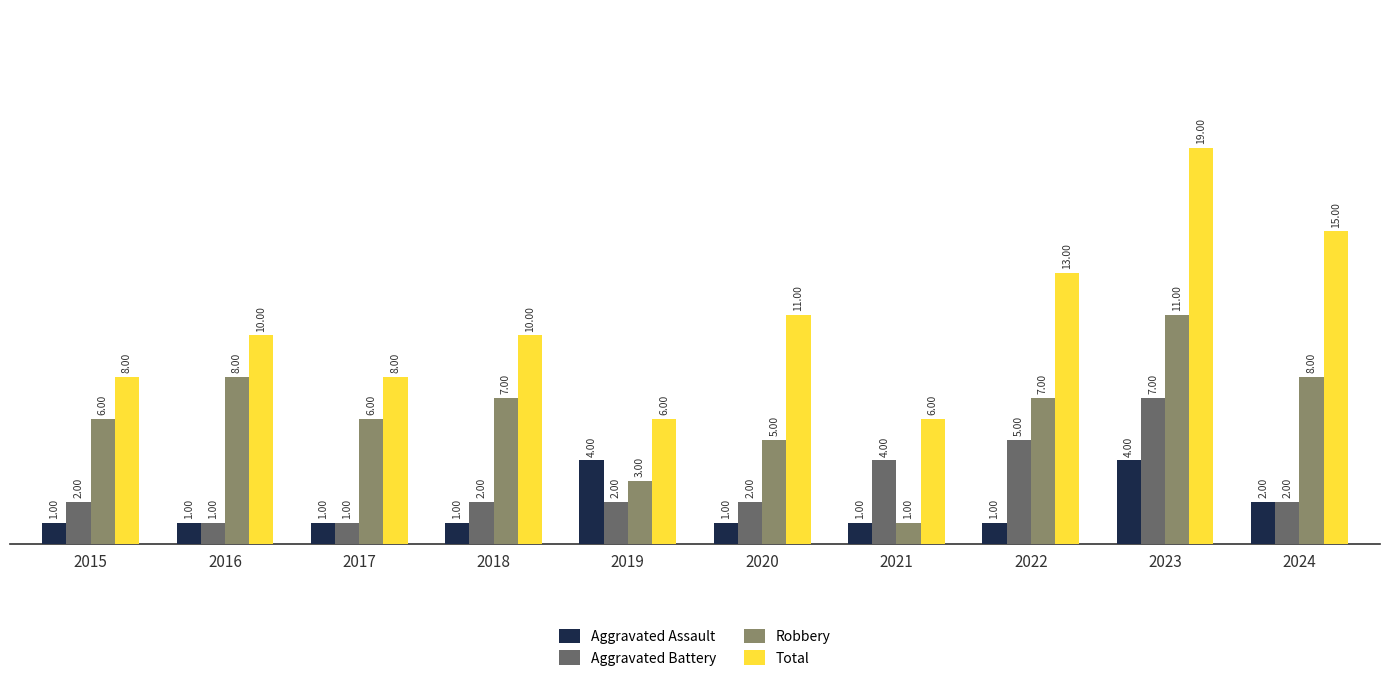

What is the maximum value for Aggravated Battery?

7